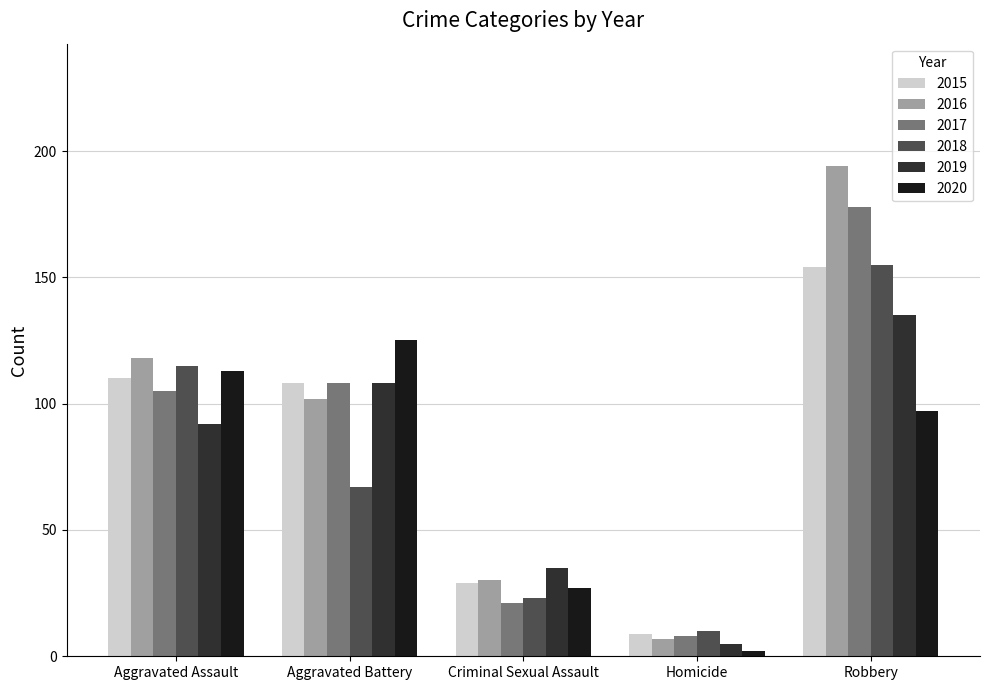

What is the spread (max minus min) of values at Aggravated Battery?

58